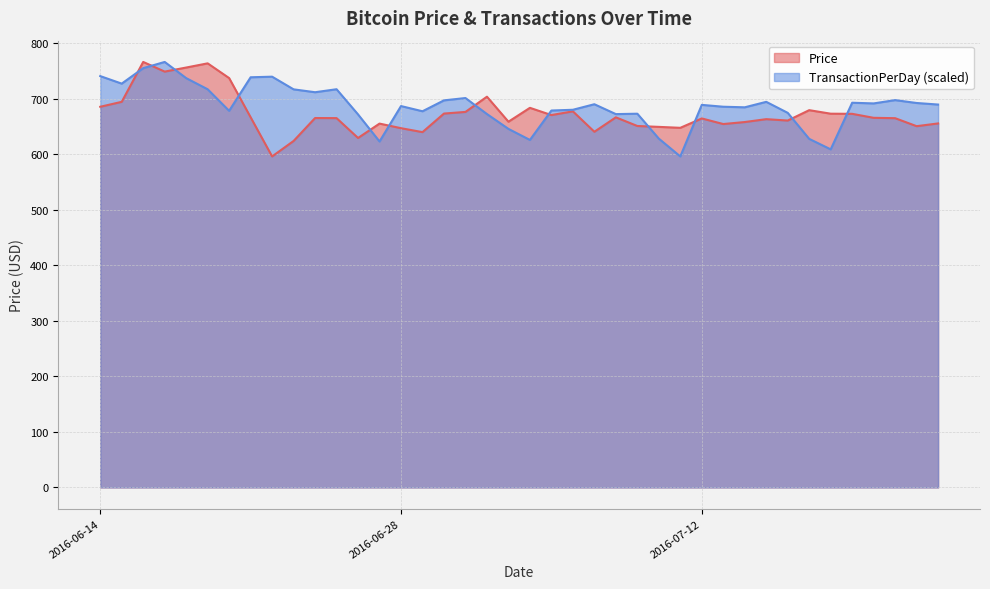

What is the difference between the maximum and minimum values in the TransactionPerDay series?

170.2